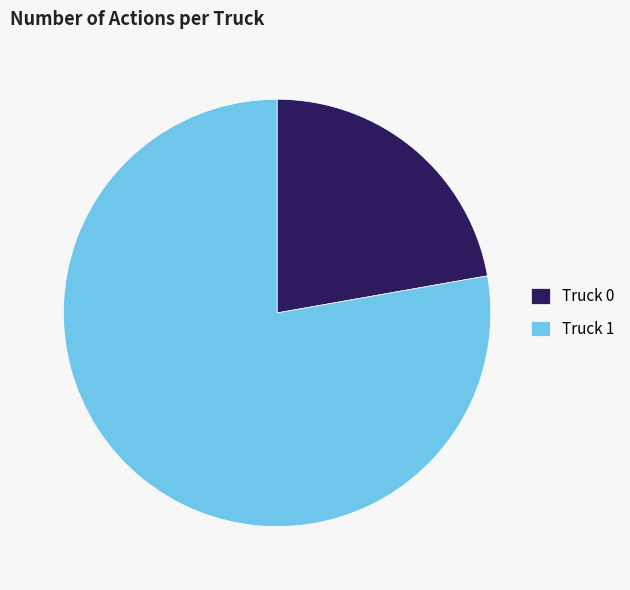

Which slice is the smallest?

Truck 0